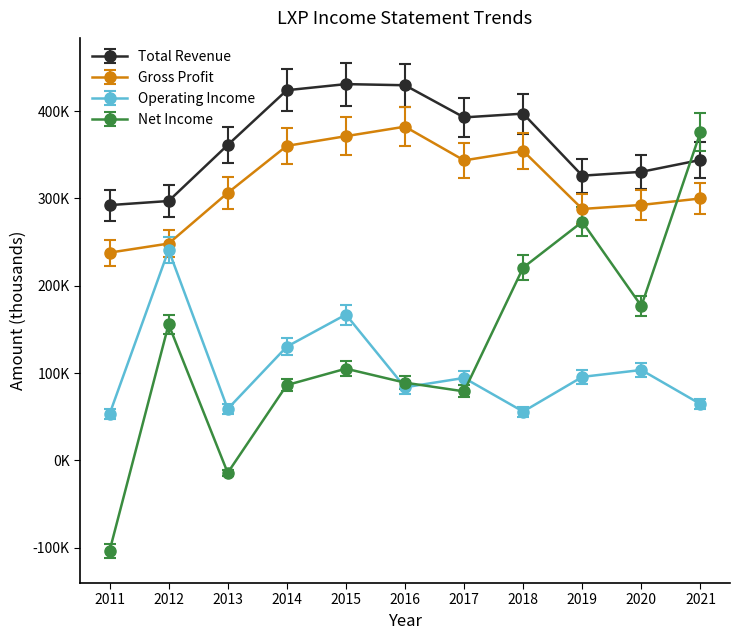

What is the difference between the Net Income values at 2011 and 2015?

208800